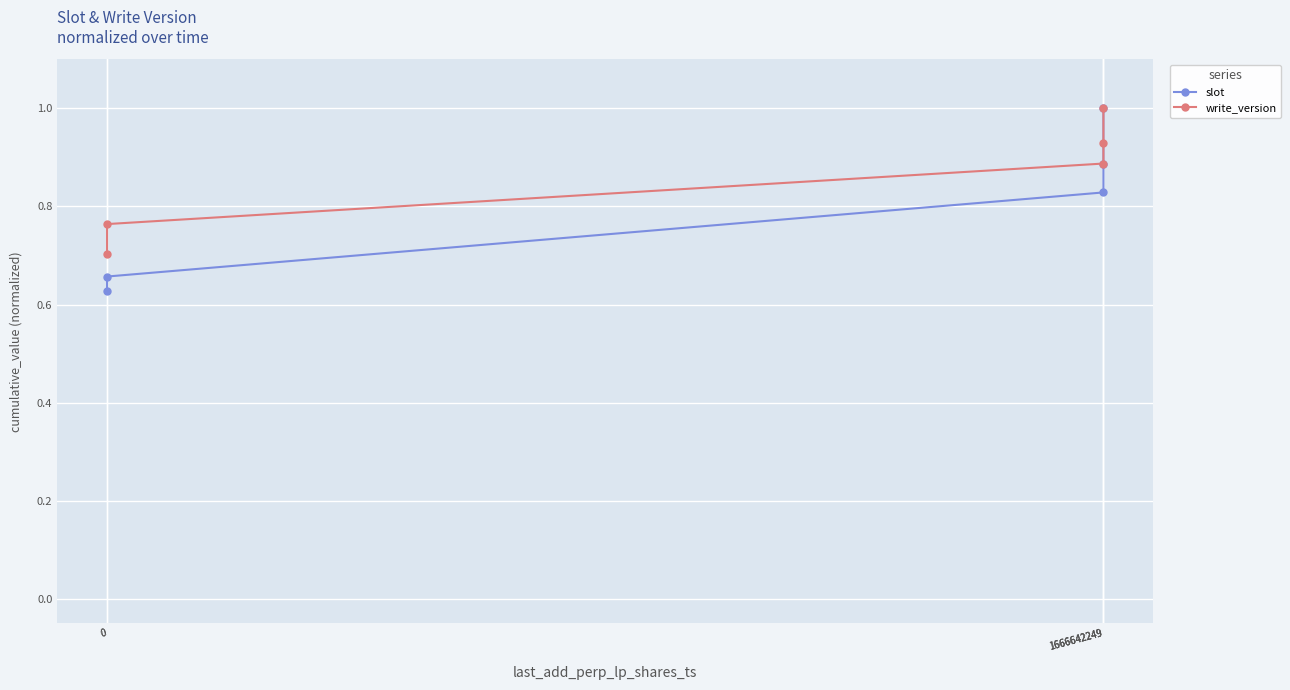

At how many categories does at least one series exceed 0?

5